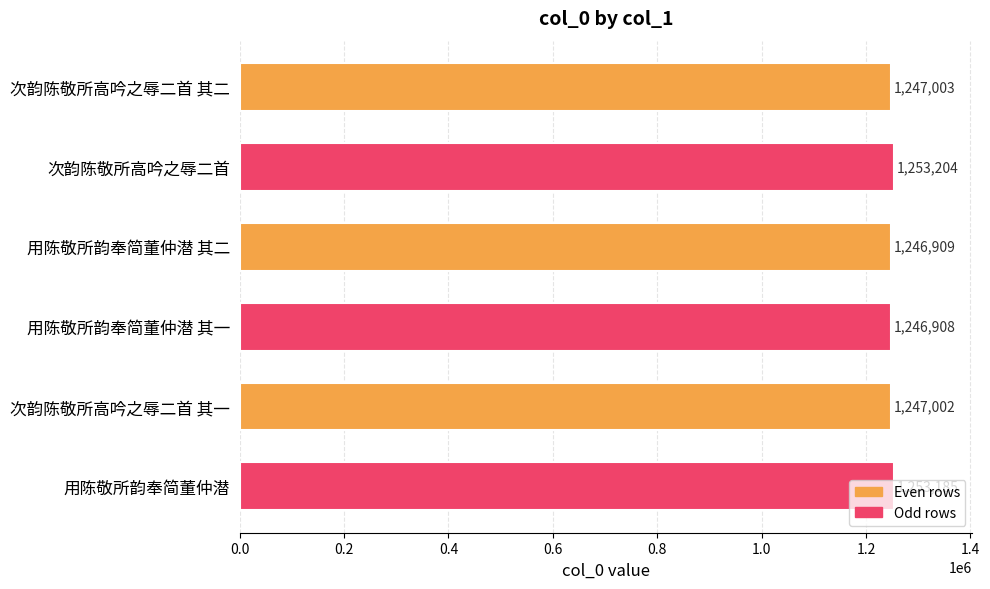

What is the difference between the second highest and minimum values?

6277